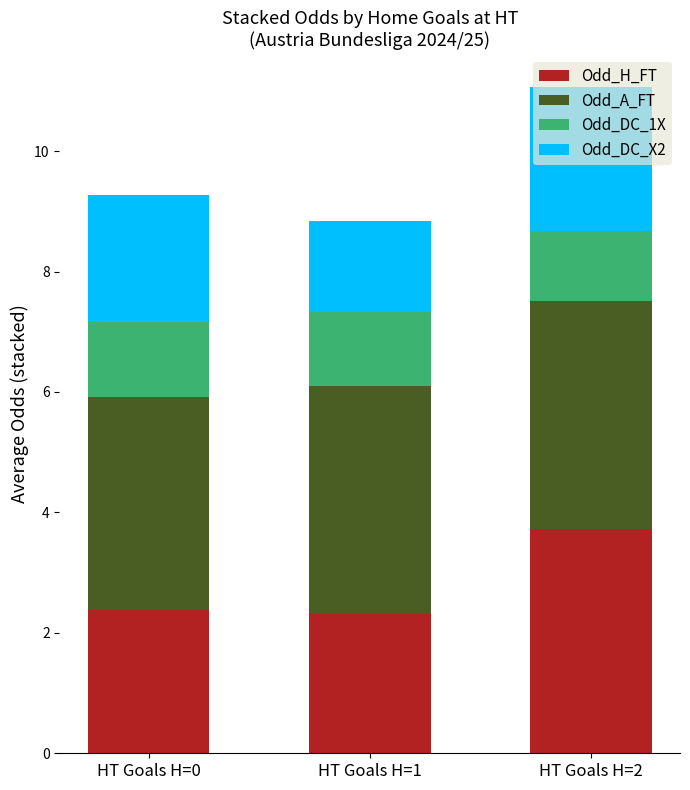

Is it true that Odd_H_FT equals 2.3 at HT Goals H=1?

True